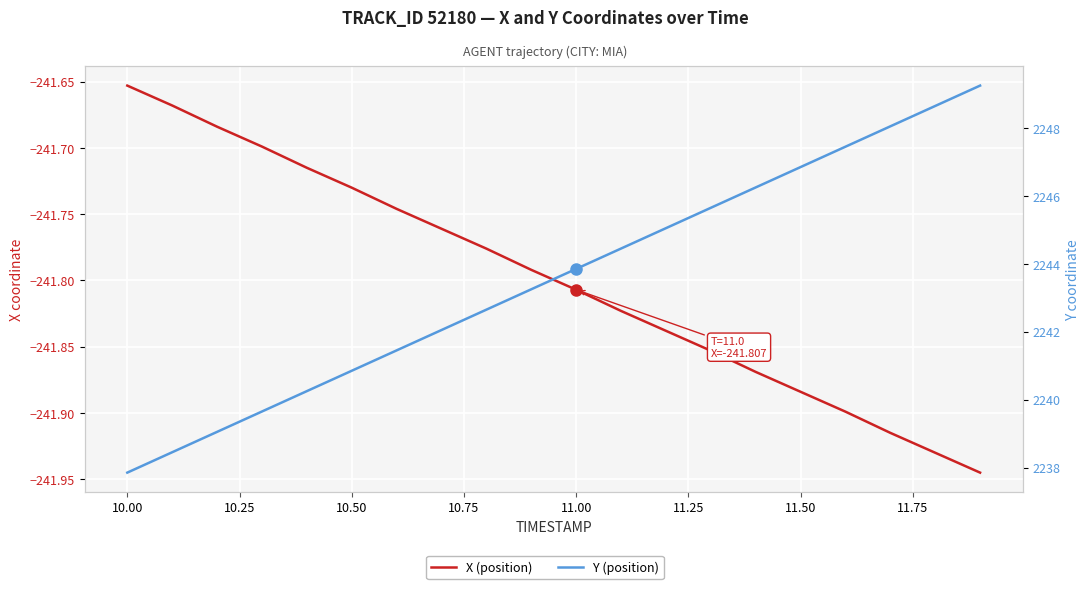

True or false: Y (position) has a value of 952.0 at 11.00.

False